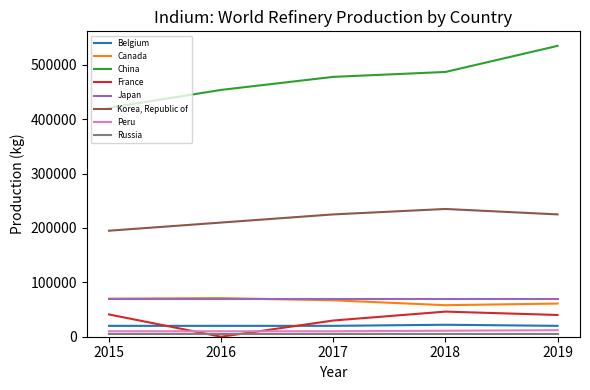

What is the difference between the highest and lowest values at 2017?

473000